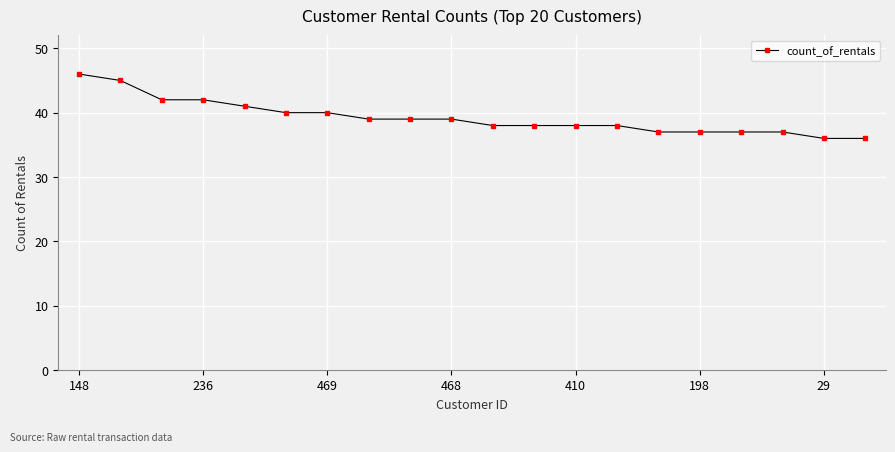

Reading right to left, what are all the values shown in this chart?

36	36	37	37	37	37	38	38	38	38	39	39	39	40	40	41	42	42	45	46